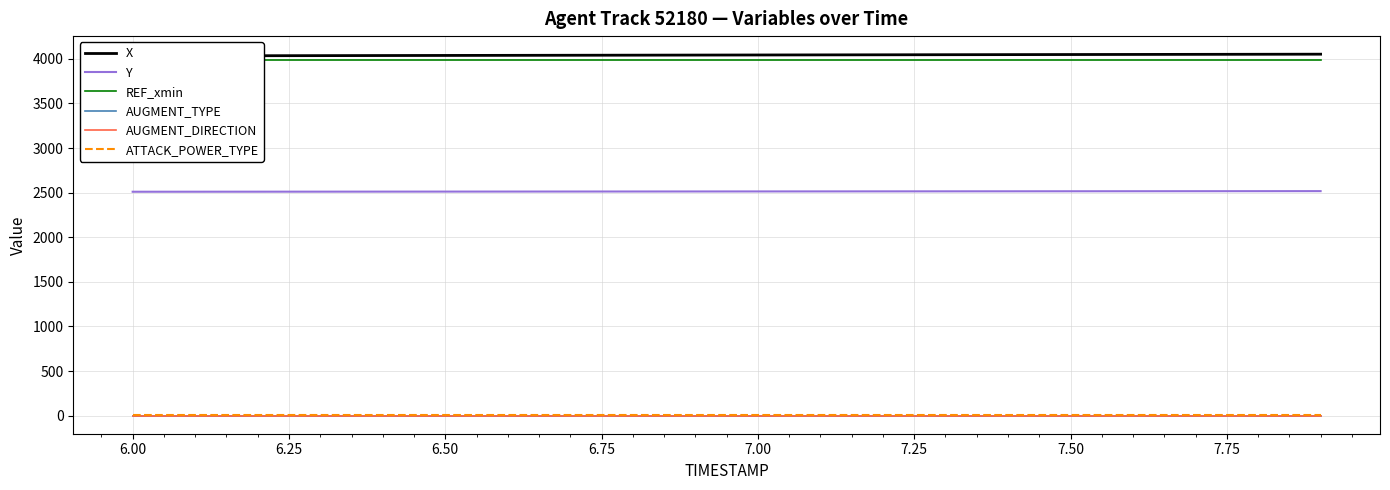

The value of Y at 6.00 is 2510.9. True or false?

True